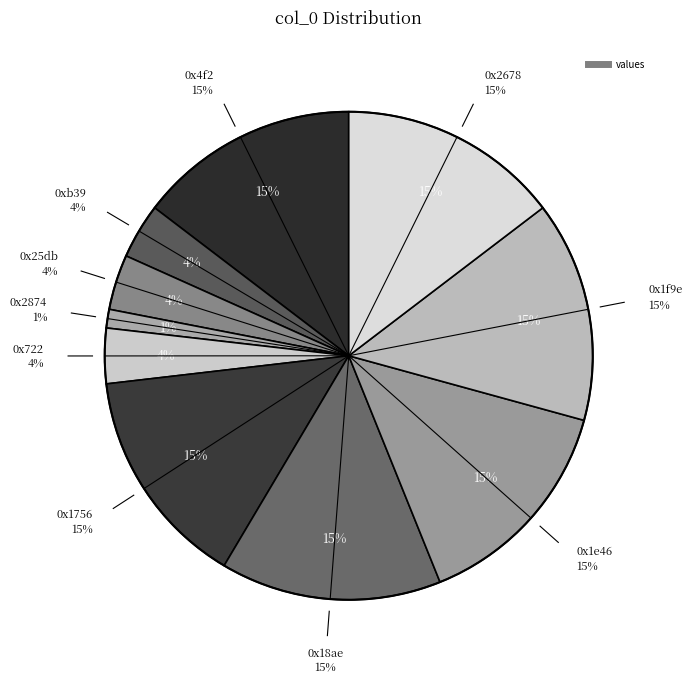

To the nearest percent, what portion does 0xb39 represent?

4%